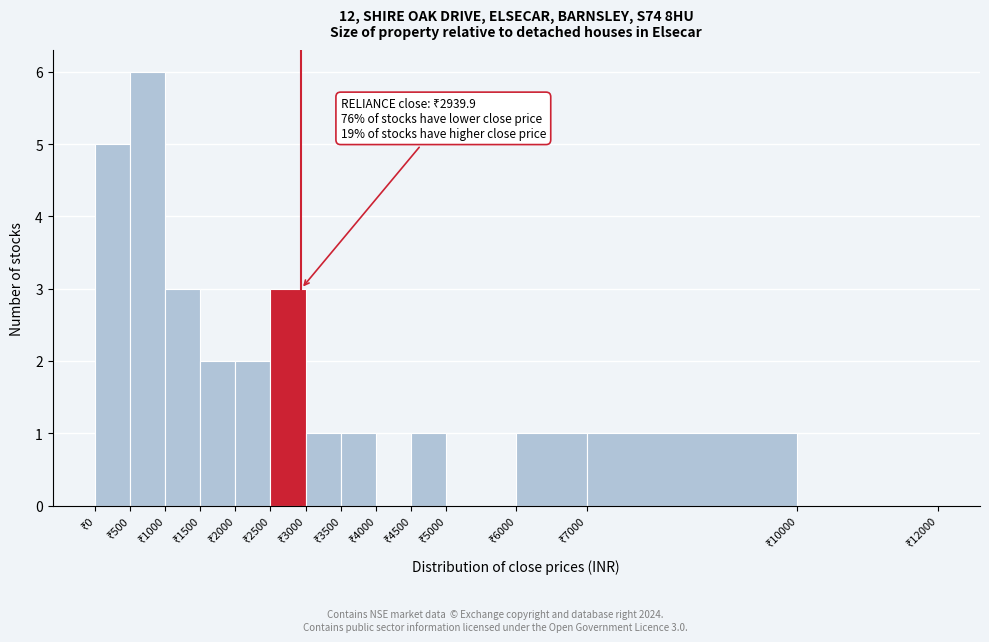

Over which range of the x-axis is the bar tallest?

500 to 1000